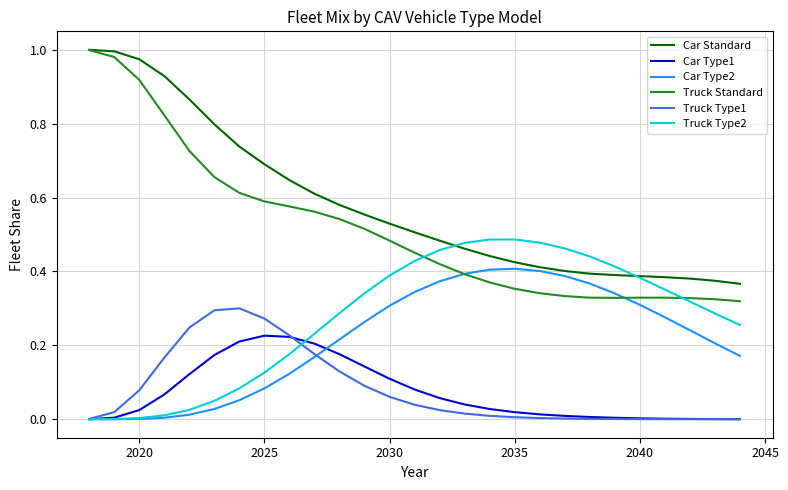

True or false: Car Type1 and Car Standard intersect in this chart.

False